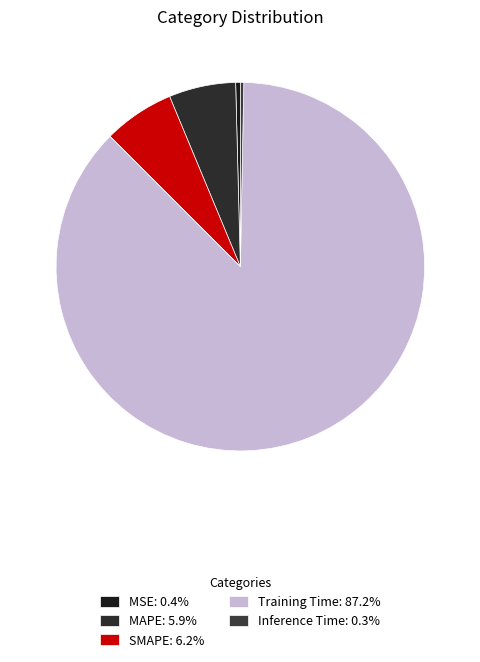

Is MSE the majority of the pie?

No